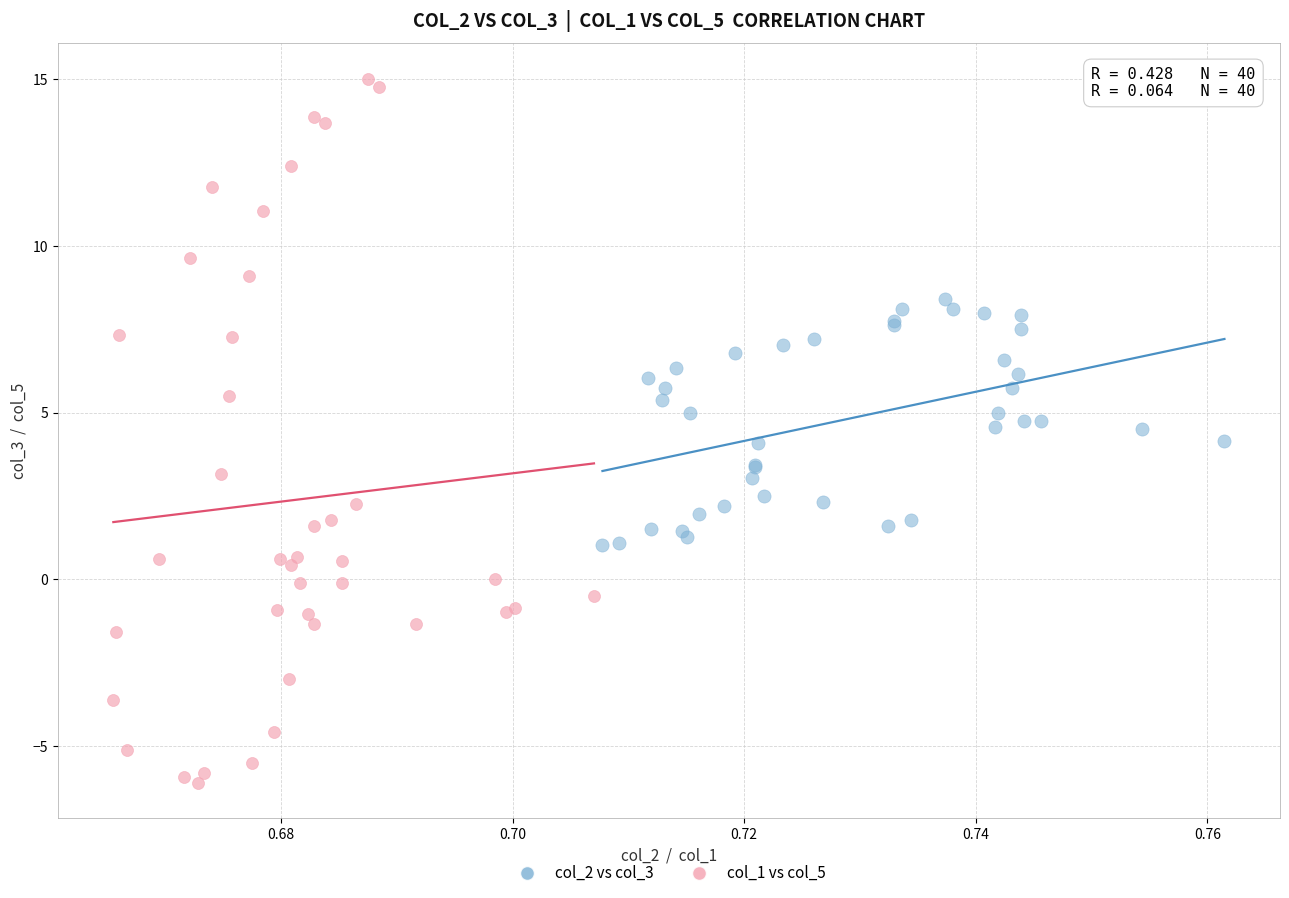

Which series contains the highest Y value?

col_1 vs col_5